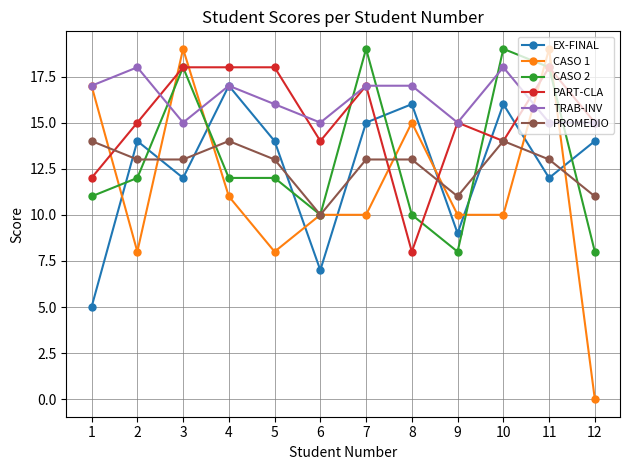

What is the total value across all series at 5?

81